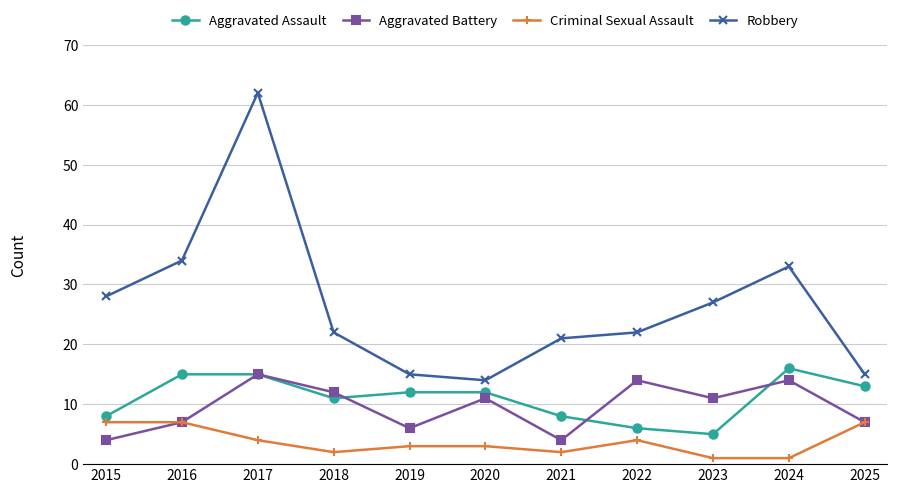

Does the chart display data point markers on the line(s)?

Yes